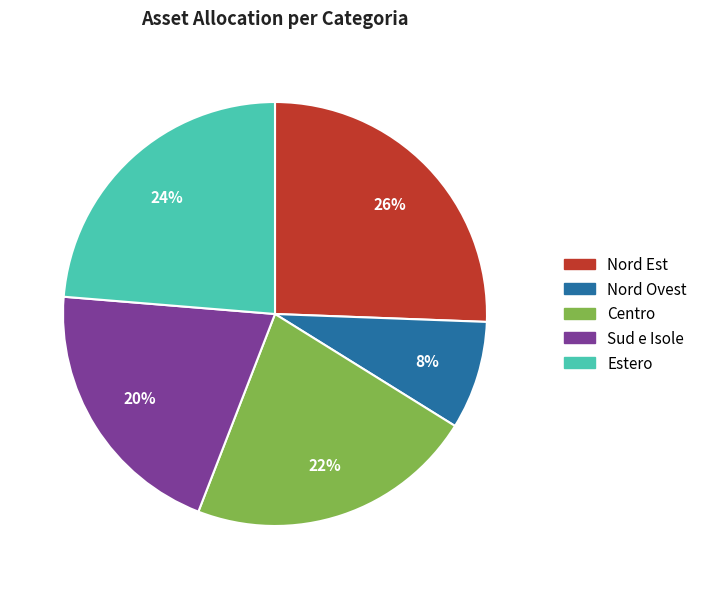

To the nearest percent, what is the average slice percentage?

20%